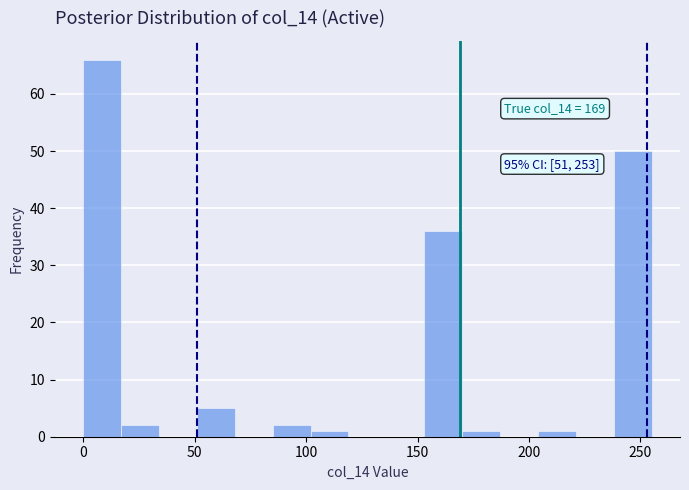

Around what value on the x-axis is the tallest bar? Give the approximate position of its centre, as read against the axis.

10